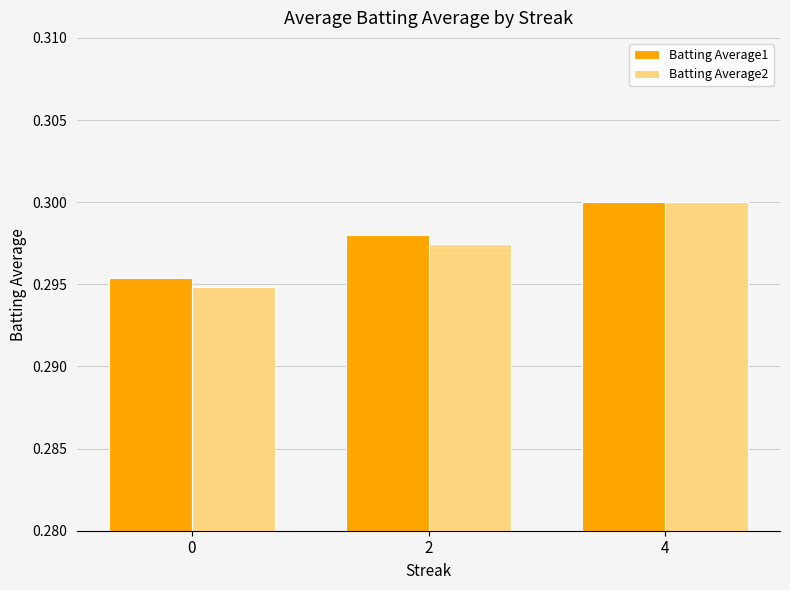

What is the total value across all series at 0?

0.6